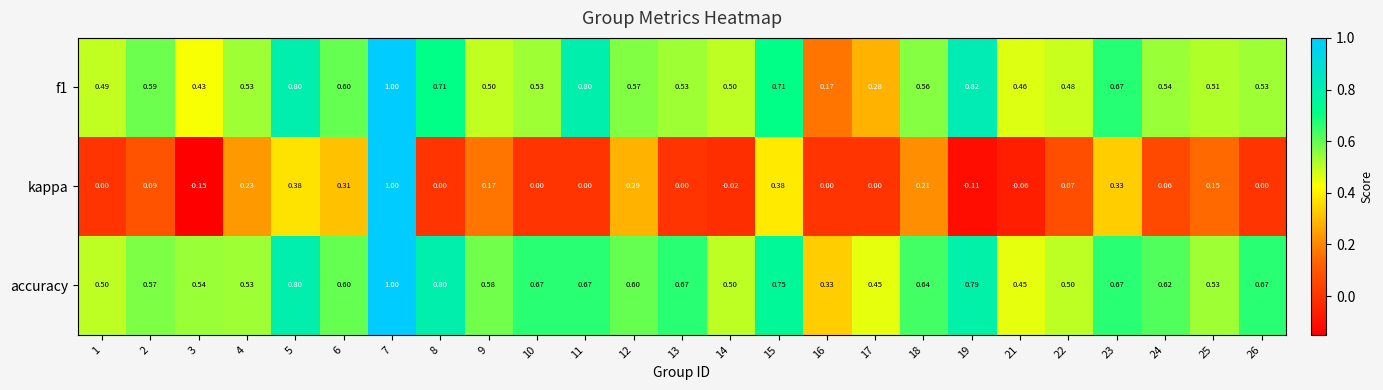

Which series has the widest spread of values?

kappa